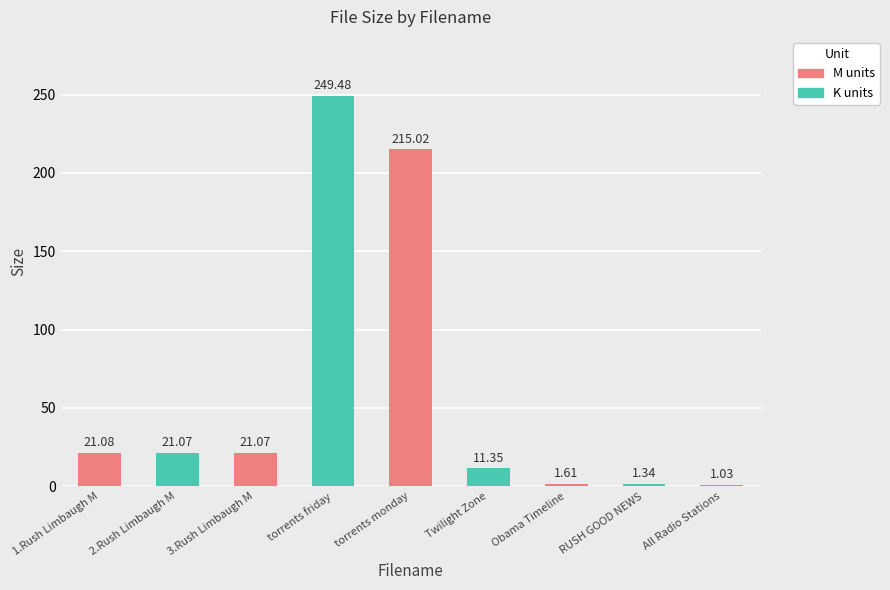

How many data points does each series have?

9